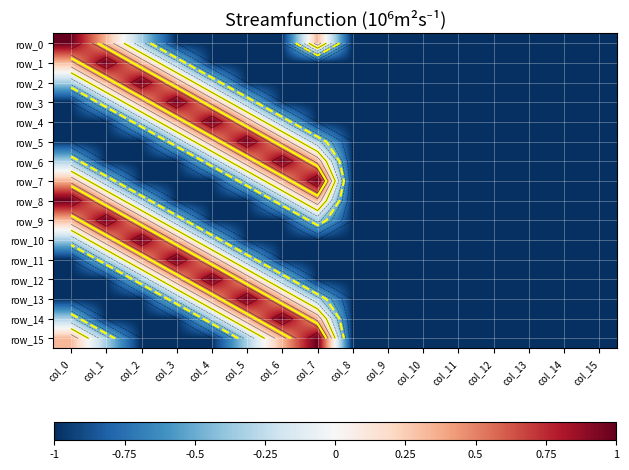

Between col_13 and col_14, which series saw the biggest shift?

row_0